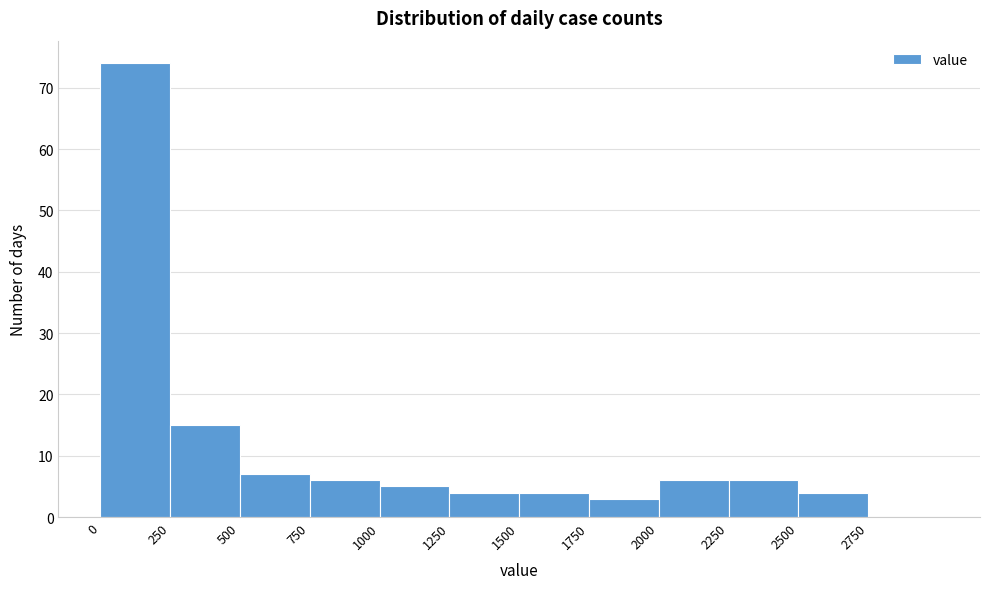

How tall is the bar that spans 1250 to 1500 on the x-axis? The values are not printed on the chart, so give them approximately, as read against the axis.

4